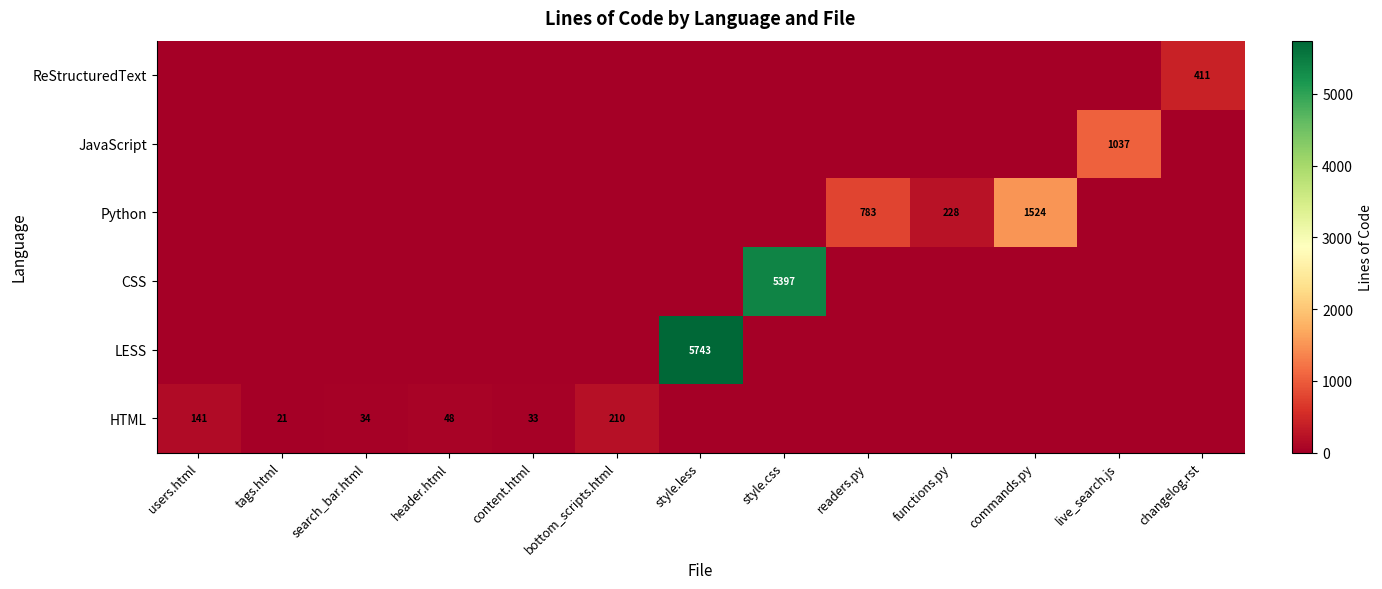

The CSS series shows 1449 at style.css. True or false?

False